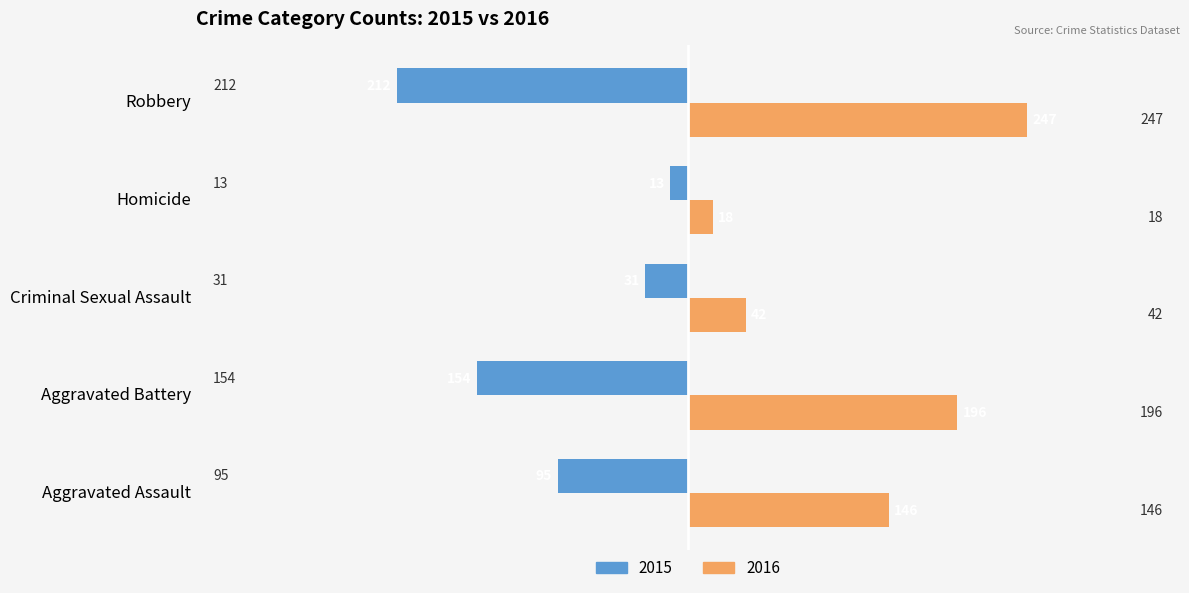

At how many categories does at least one series exceed 159?

2